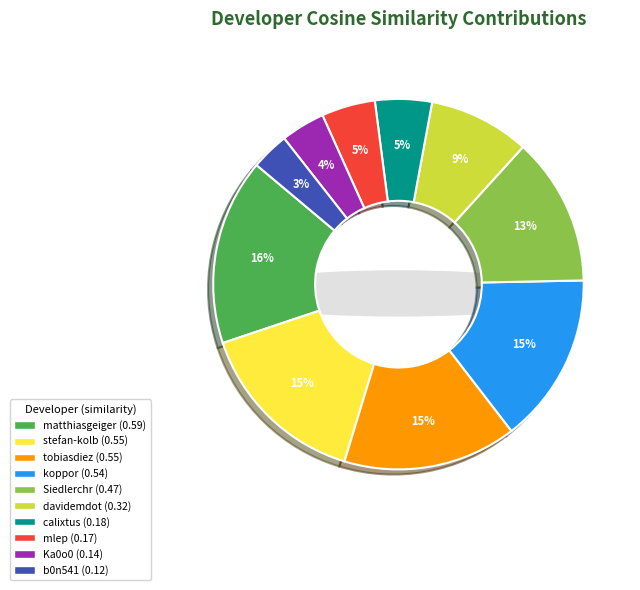

What percentage is the matthiasgeiger slice, to the nearest percent?

16%